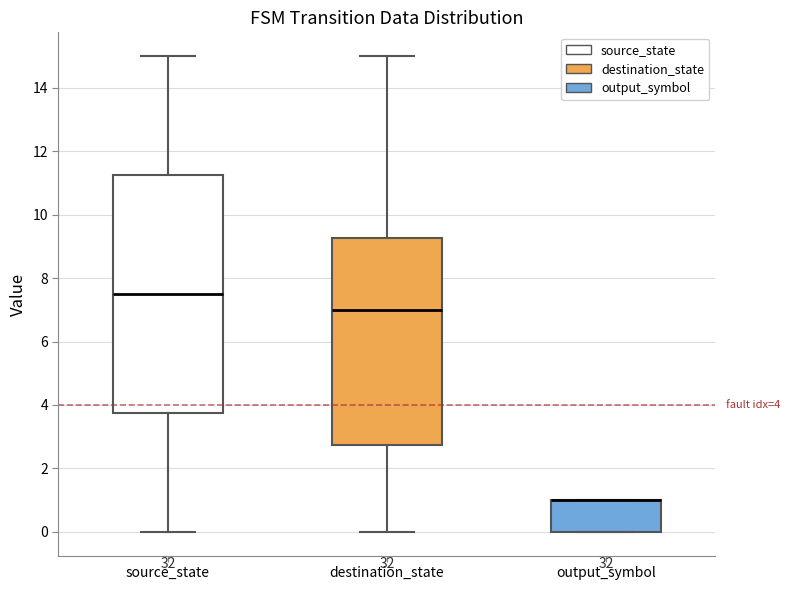

Which box is the tallest, from its lower edge to its upper edge?

source_state